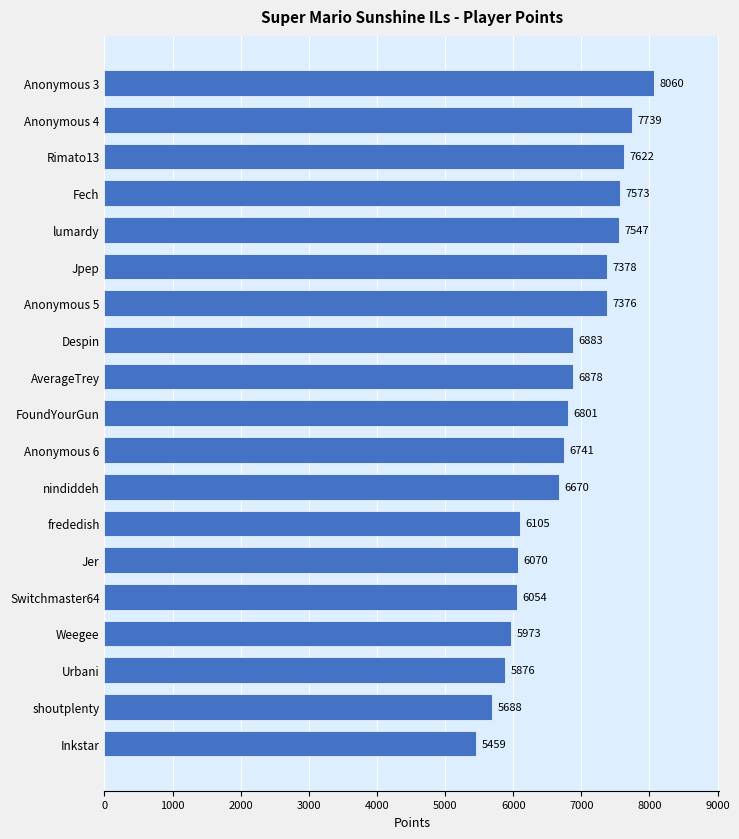

Reading bottom to top, list all the values displayed in this chart.

5459	5688	5876	5973	6054	6070	6105	6670	6741	6801	6878	6883	7376	7378	7547	7573	7622	7739	8060